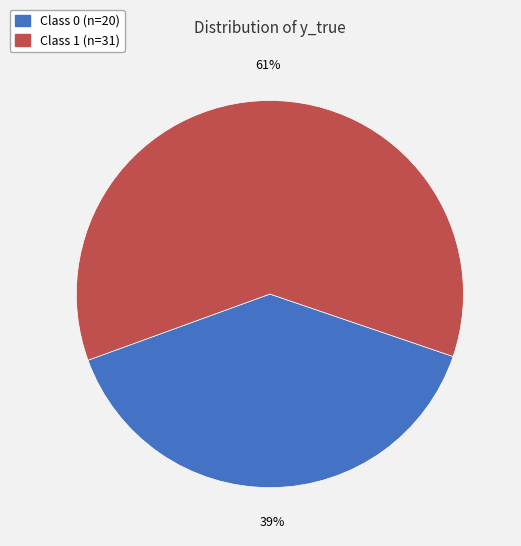

To the nearest percent, what is the difference between the largest and smallest slice percentages?

22%